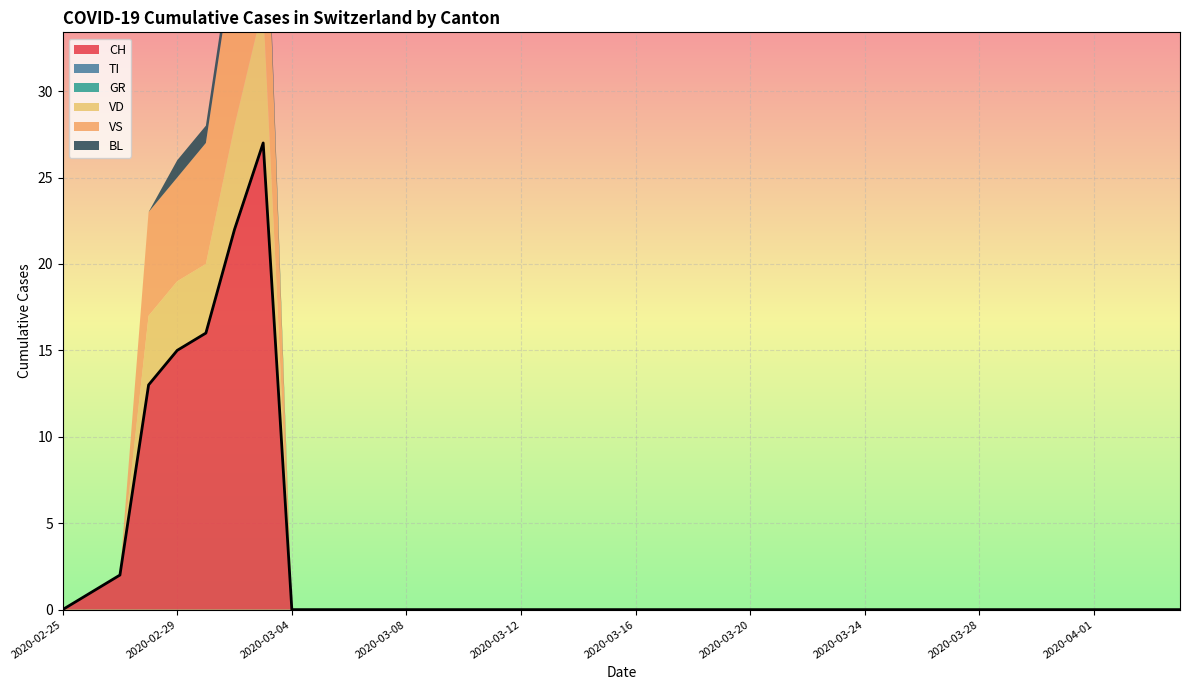

True or false: BL has more than 1 points higher than both neighbors.

False